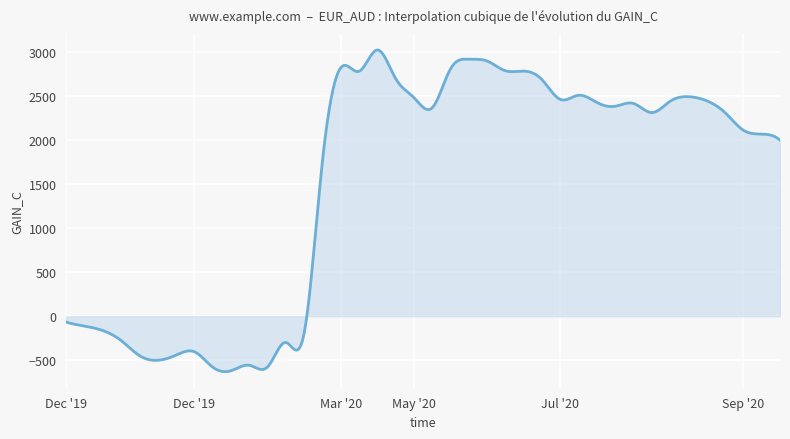

What is the greatest value displayed?

3019.4